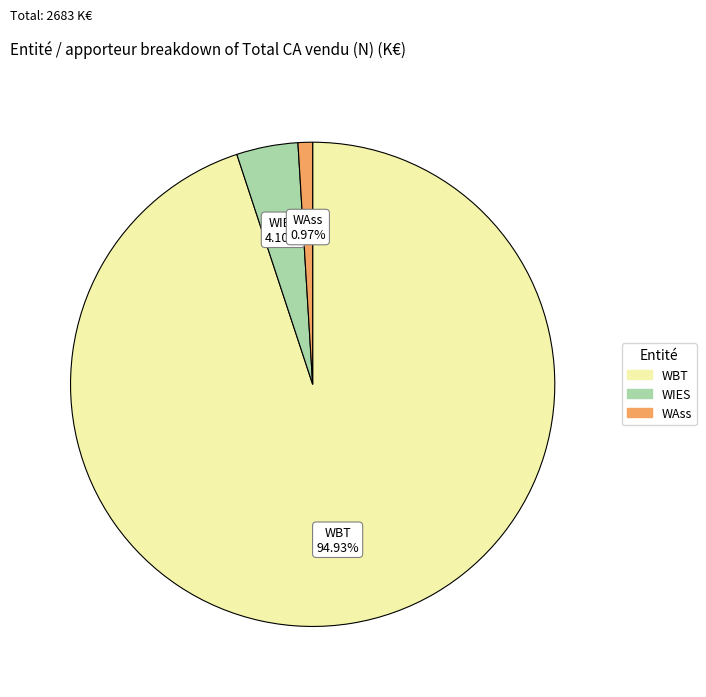

Is there a majority slice in this chart?

Yes